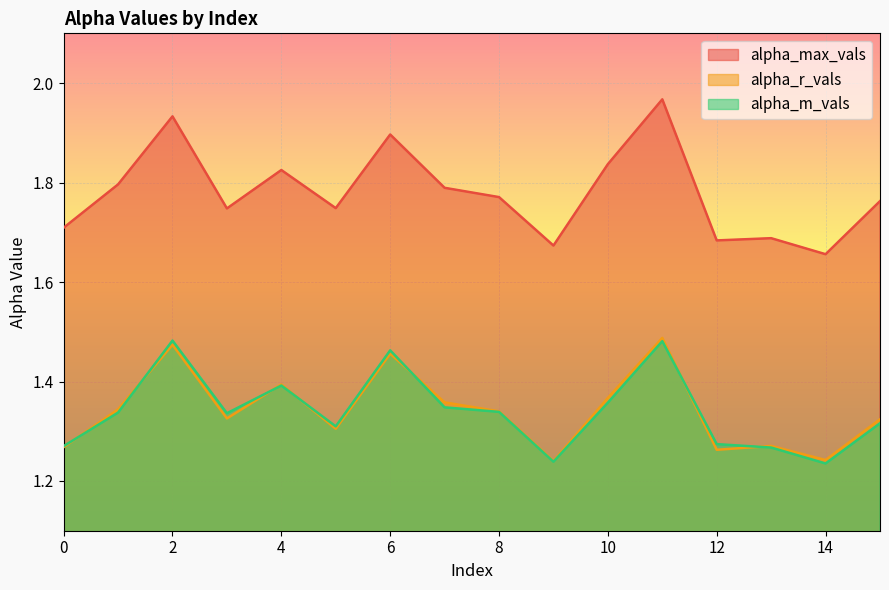

What is the average value of the alpha_r_vals series?

1.3